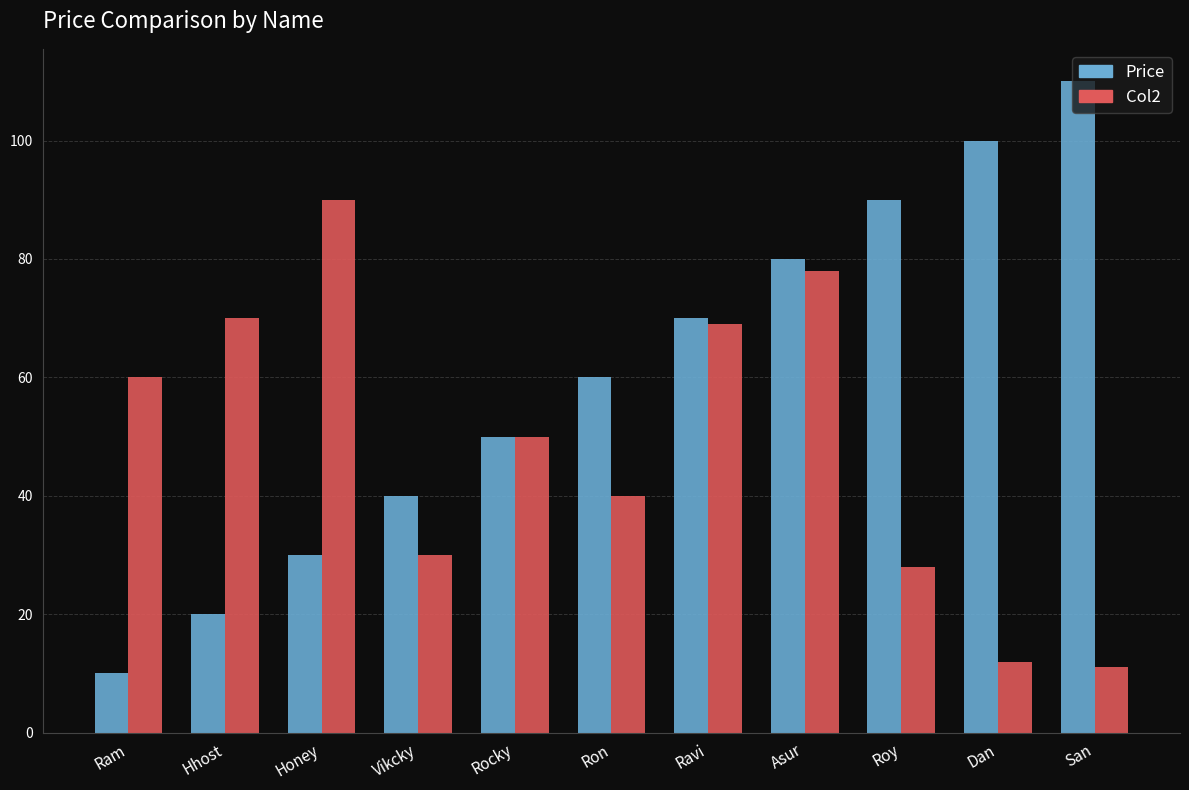

Which category has the highest value across all series?

San